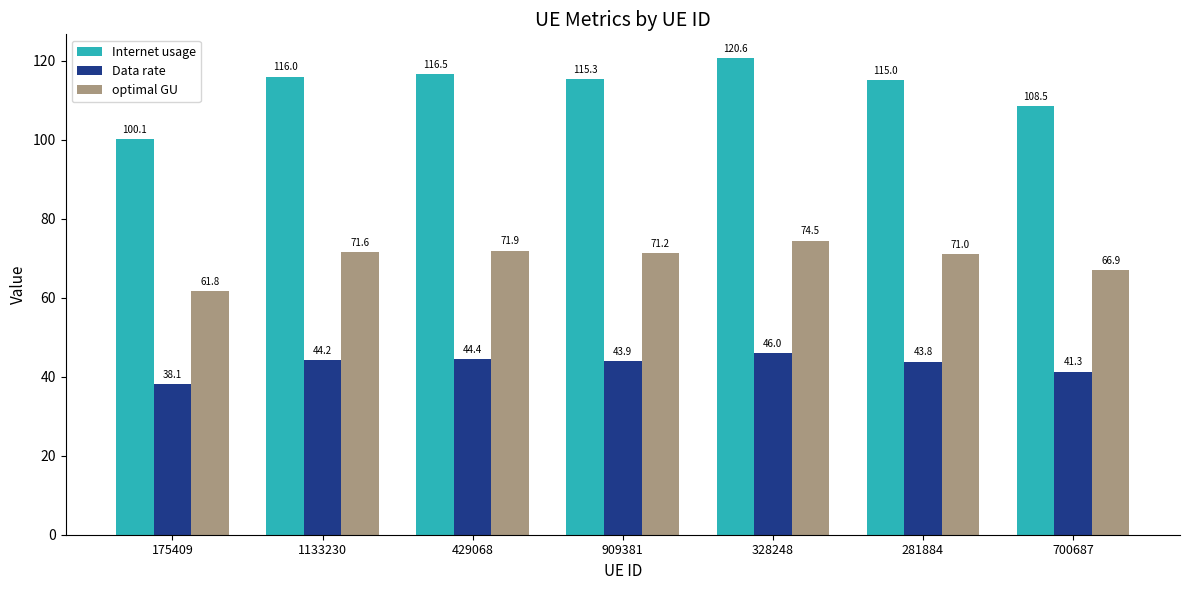

How many bars are there in total?

21